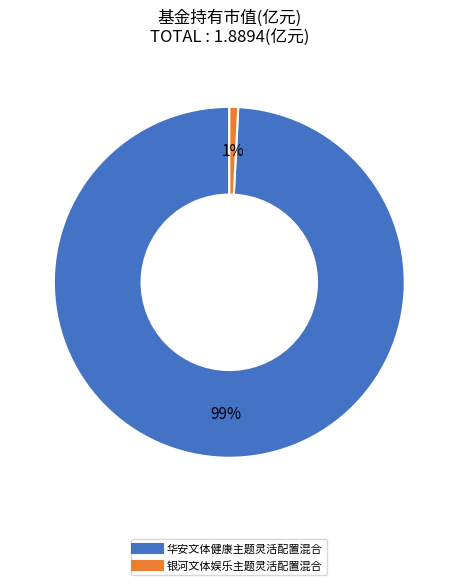

To the nearest percent, what is the difference between the 华安文体健康主题灵活配置混合 and 银河文体娱乐主题灵活配置混合 slice percentages?

98%